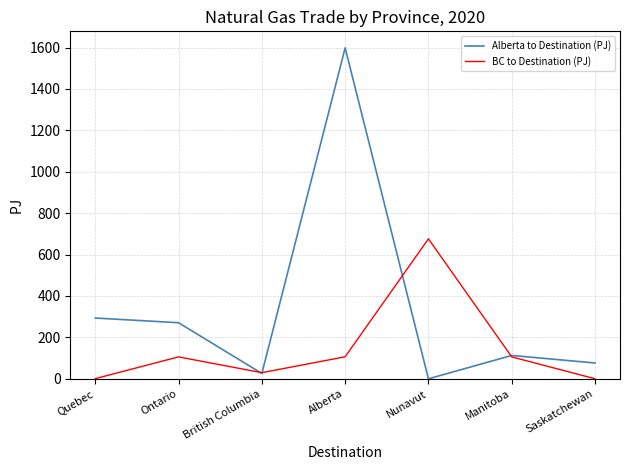

What is the difference between the maximum and minimum values in the Alberta to Destination (PJ) series?

1598.4